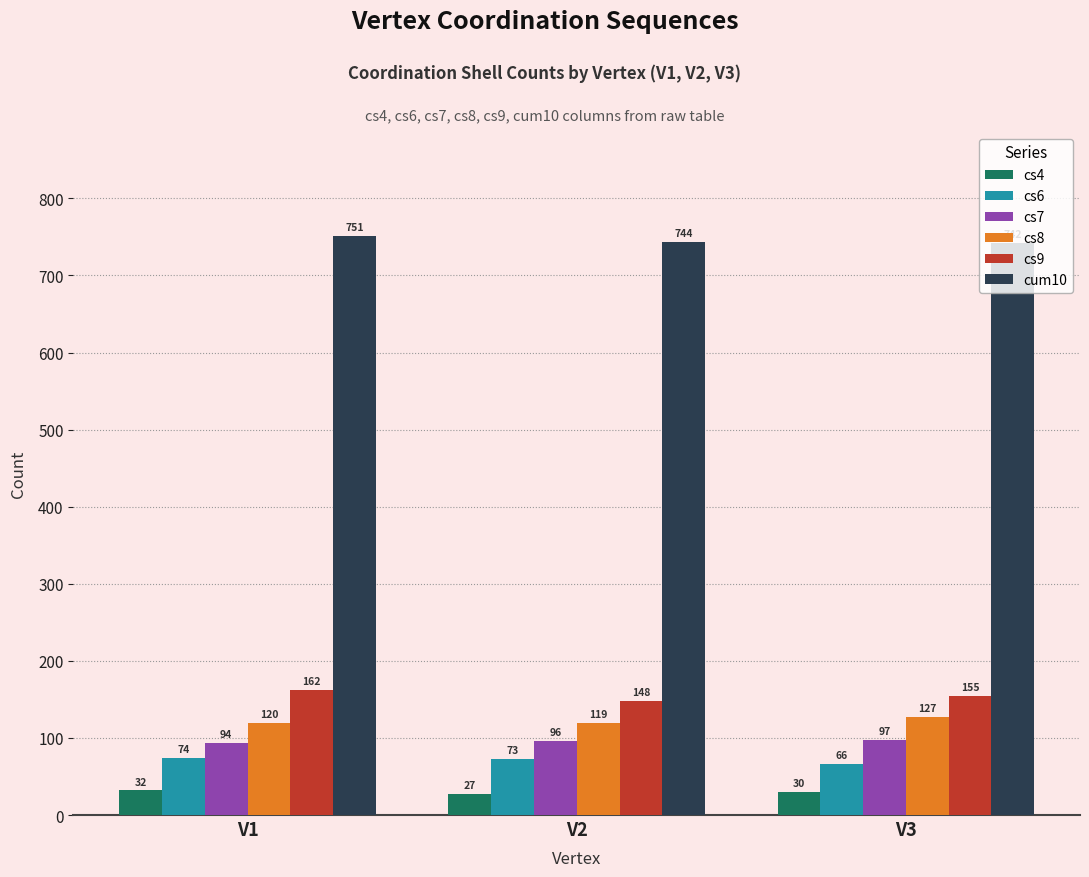

At V3, list the series in order from smallest to largest.

cs4, cs6, cs7, cs8, cs9, cum10